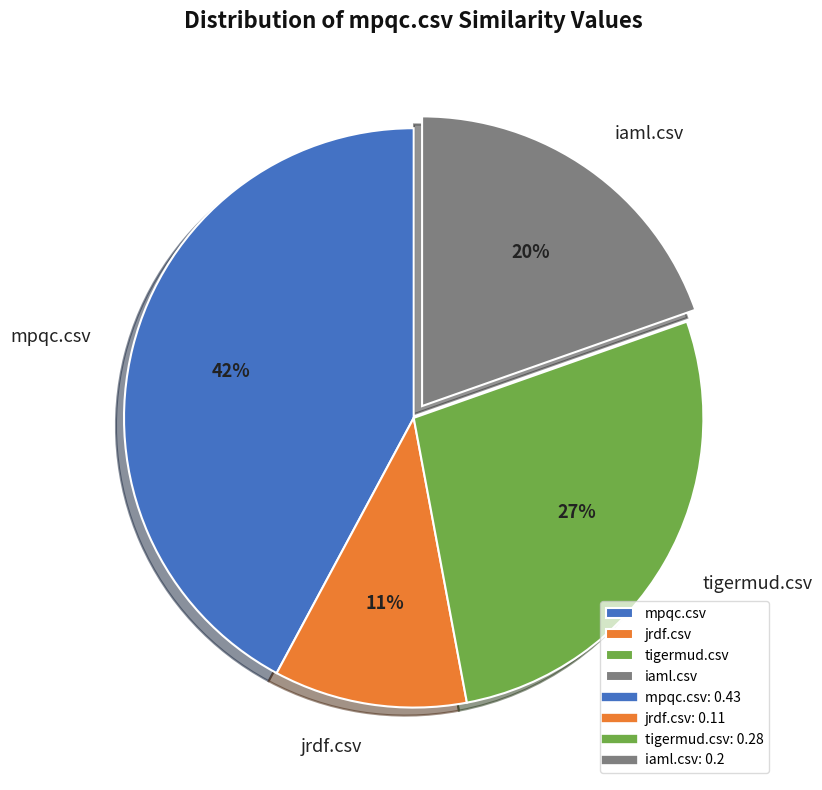

To the nearest percent, what portion does mpqc.csv represent?

42%